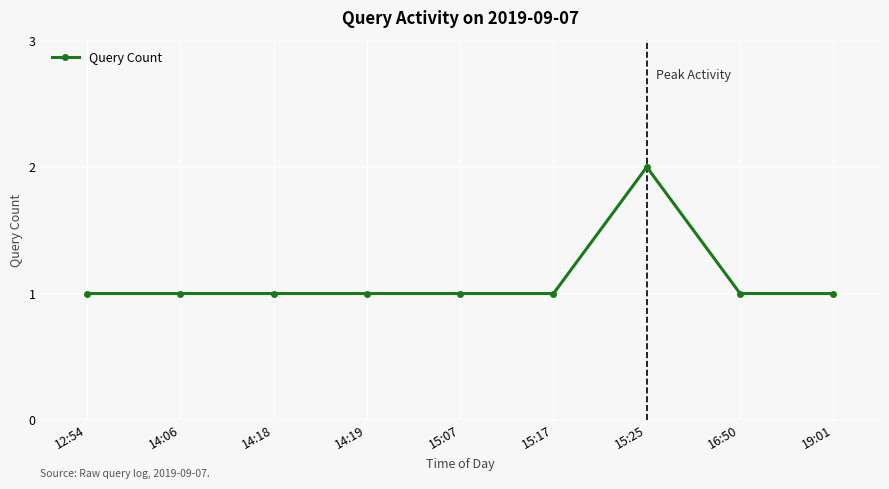

What is the greatest value displayed?

2